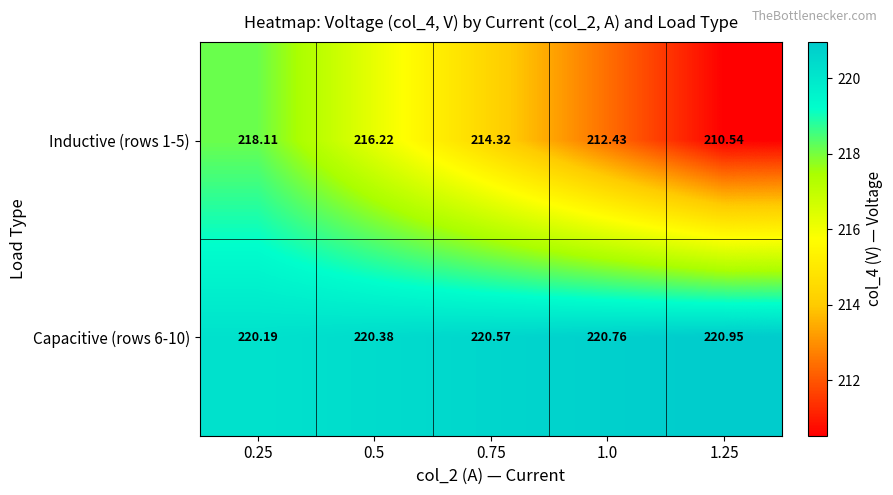

At which category is the sum across all series the highest?

0.25